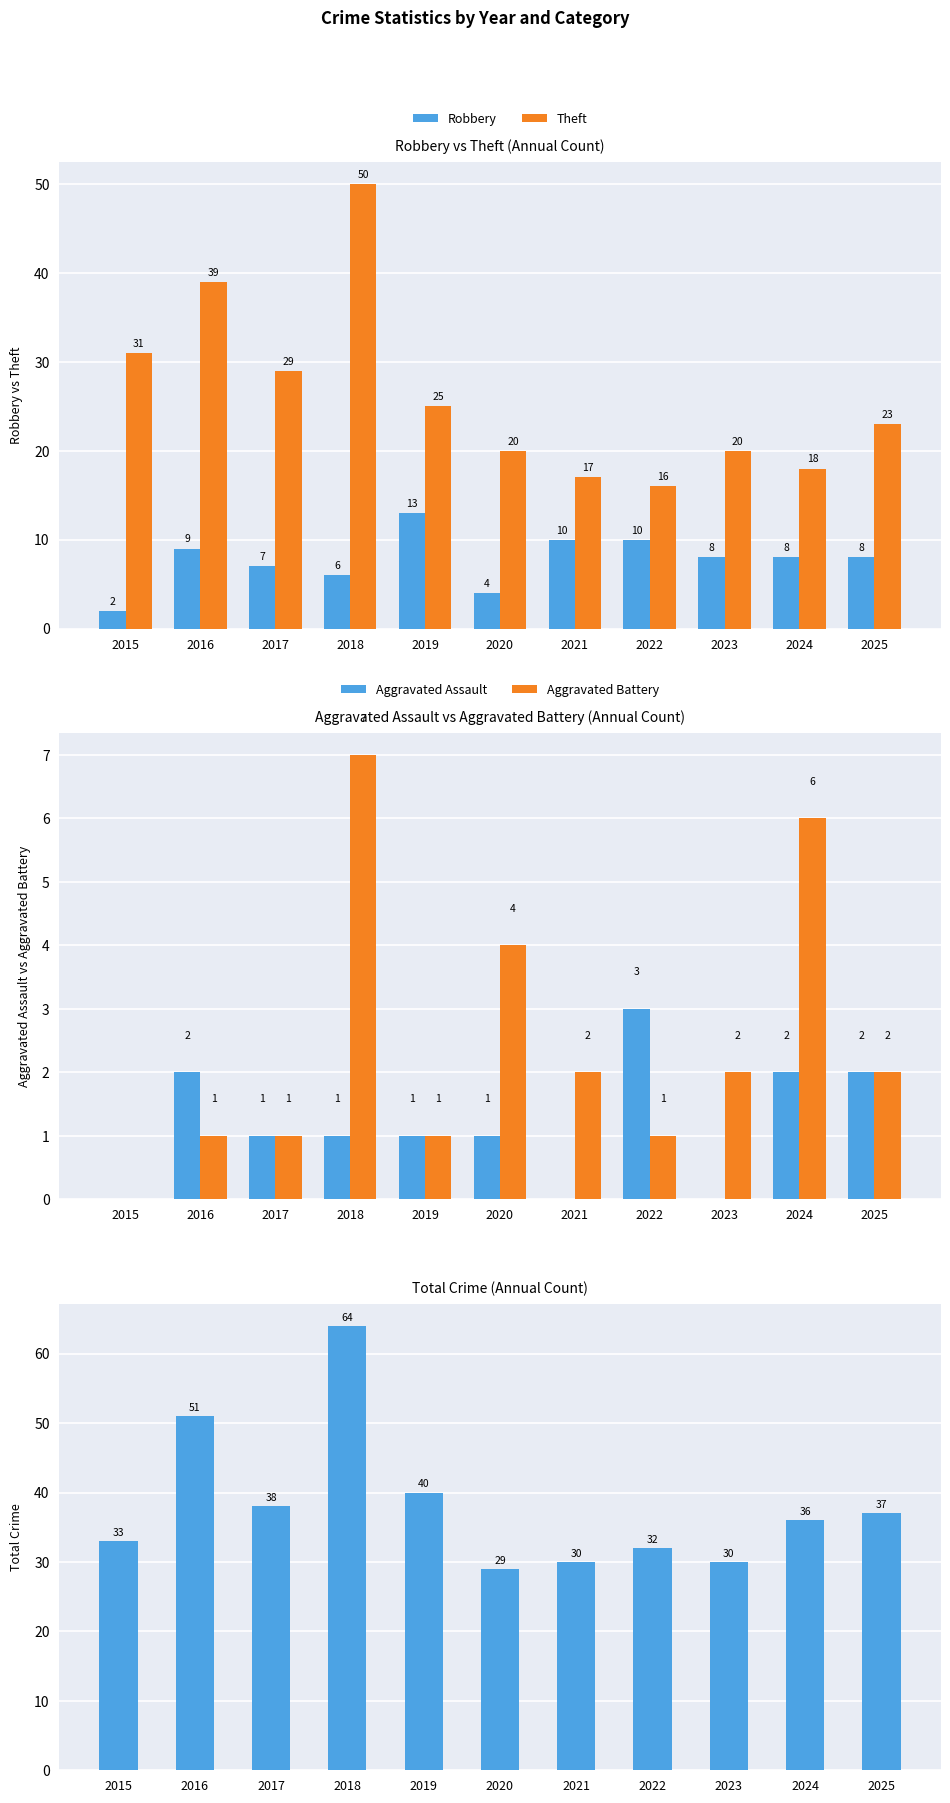

How many values in Aggravated Assault are above zero?

8